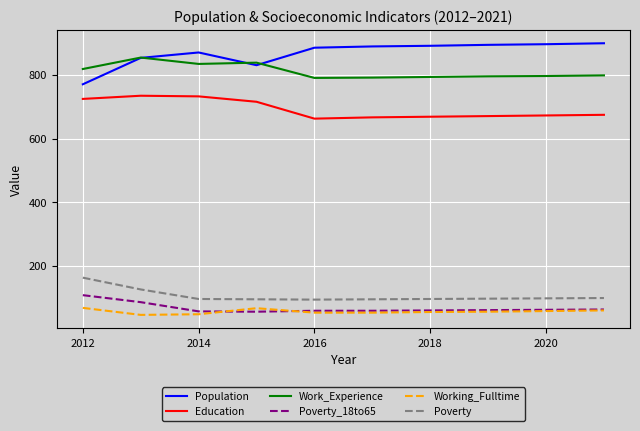

Which series has the largest total across all categories?

Population